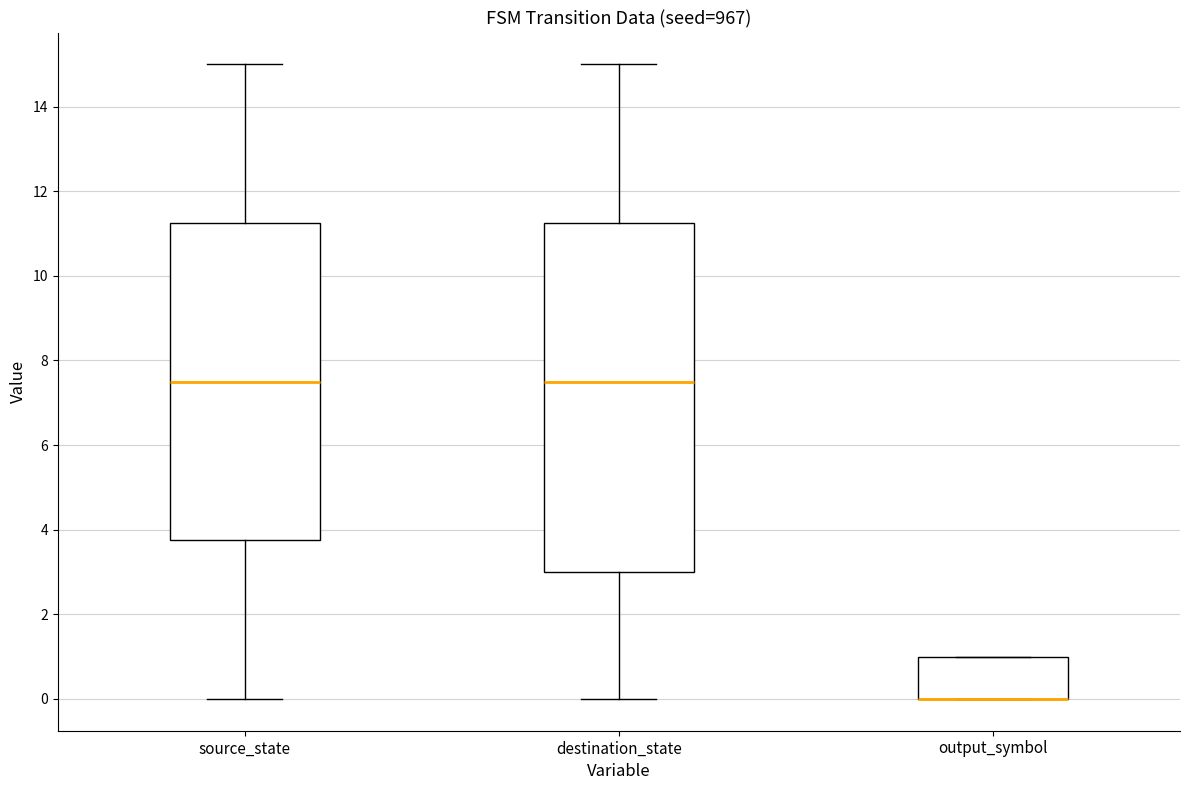

Reading left to right, transcribe this box plot: for each box, give where its median line is, the range the box spans, and where its two whiskers end, as read against the y-axis. The values are not printed on the chart, so give them approximately, as read against the axis.

source_state: median 7.6, box 3.8 to 11.2, whiskers 0.0 to 15.0
destination_state: median 7.6, box 3.0 to 11.2, whiskers 0.0 to 15.0
output_symbol: median 0.0 (drawn on the box's lower edge), box 0.0 to 1.0, whiskers 0.0 to 1.0